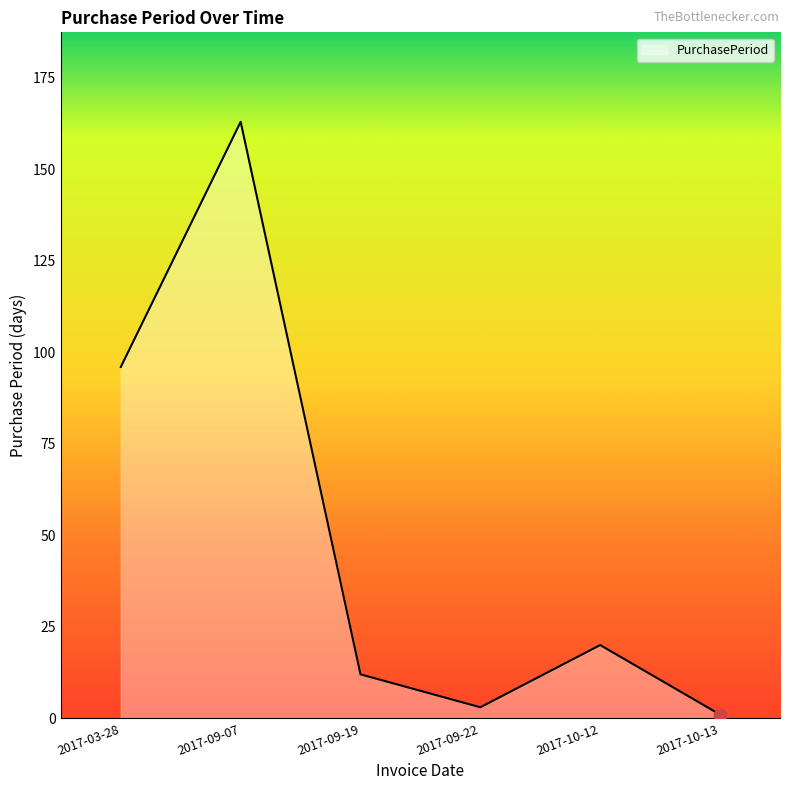

What is the difference between the values at 2017-10-12 and 2017-09-19?

8